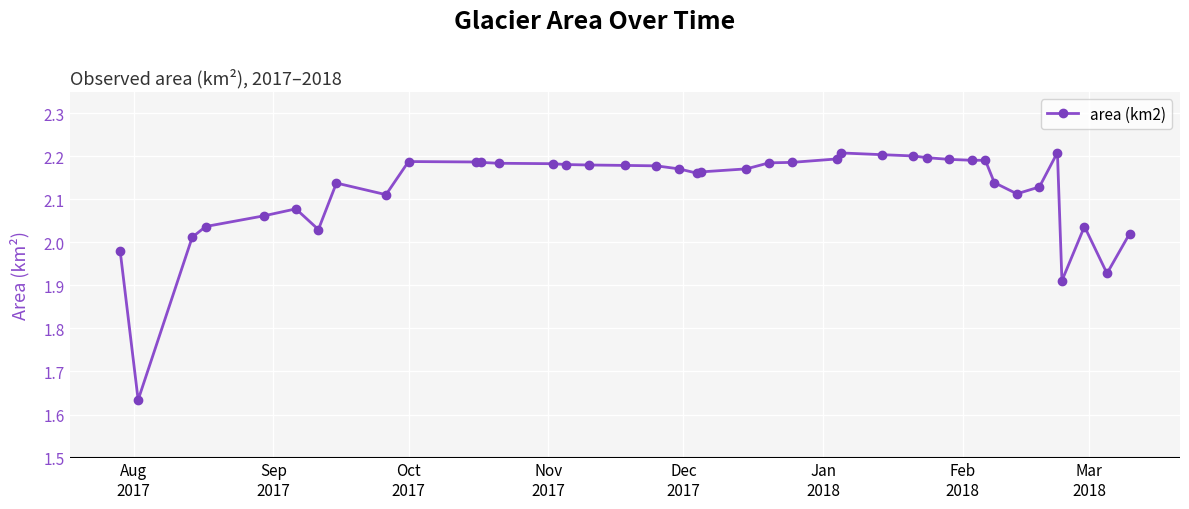

What is the difference between the maximum and minimum values?

0.6